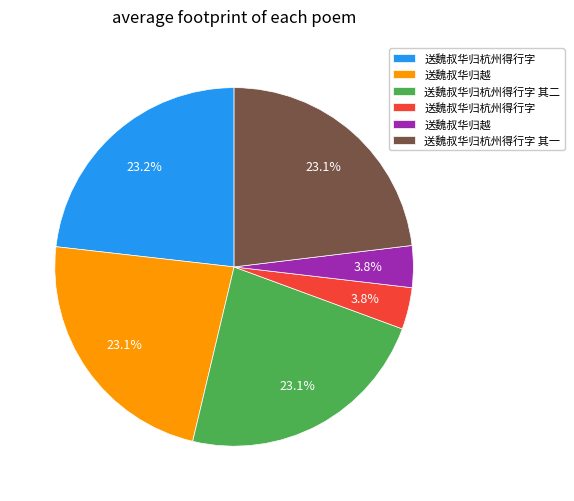

Is there a majority slice in this chart?

No